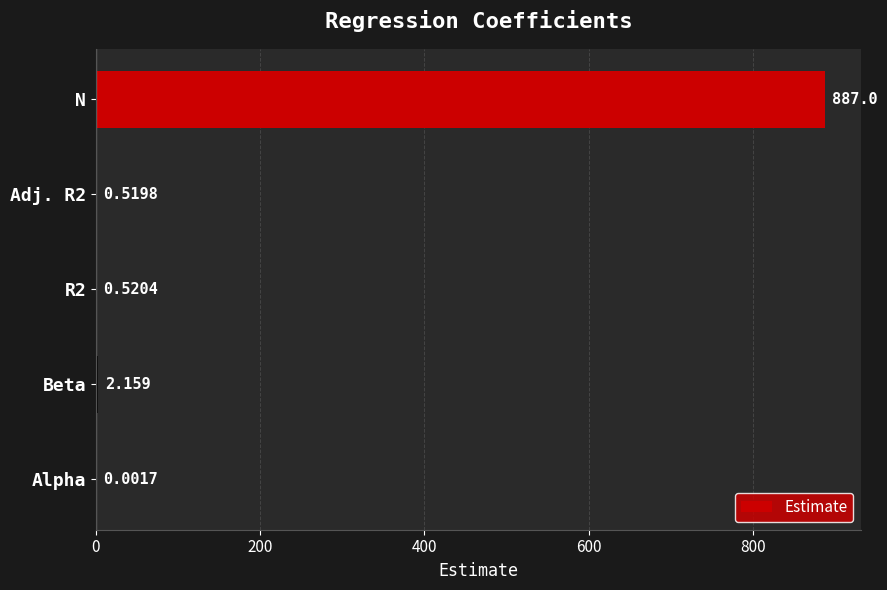

At which category does the chart reach its peak across all series?

N